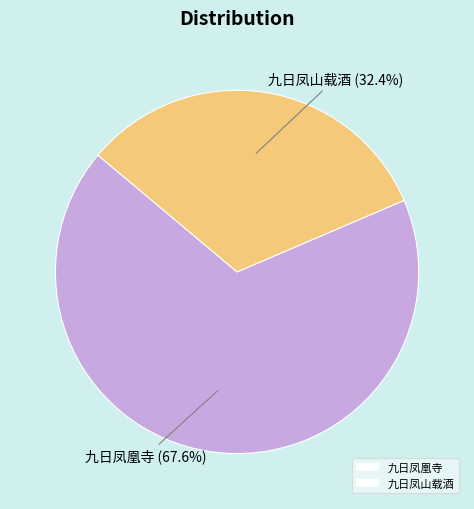

The 九日凤凰寺 slice represents 79% of the pie. True or false?

False